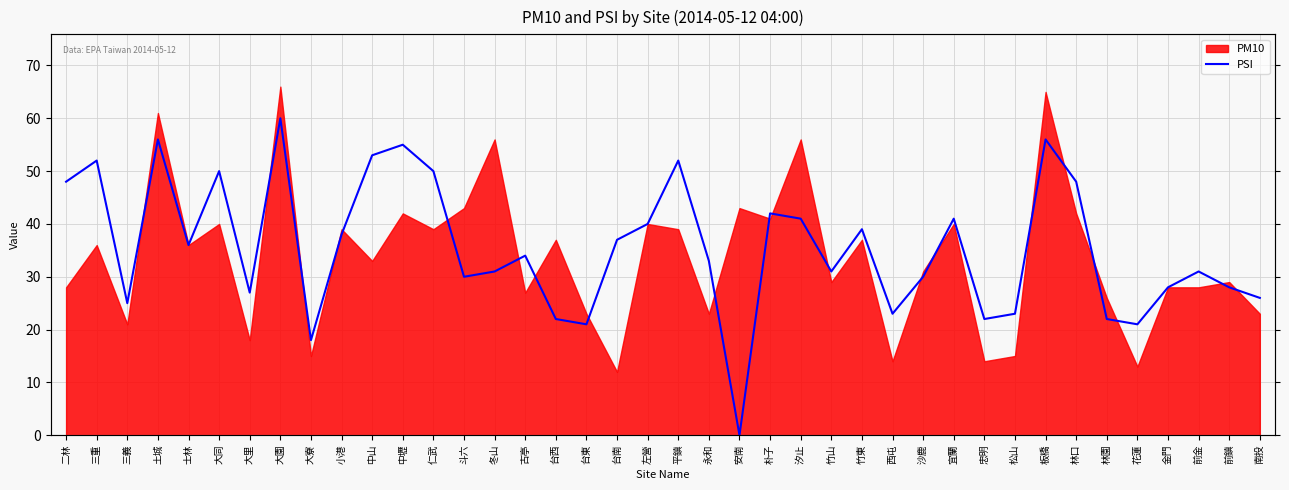

Between 冬山 and 前鎮, which is larger?

冬山